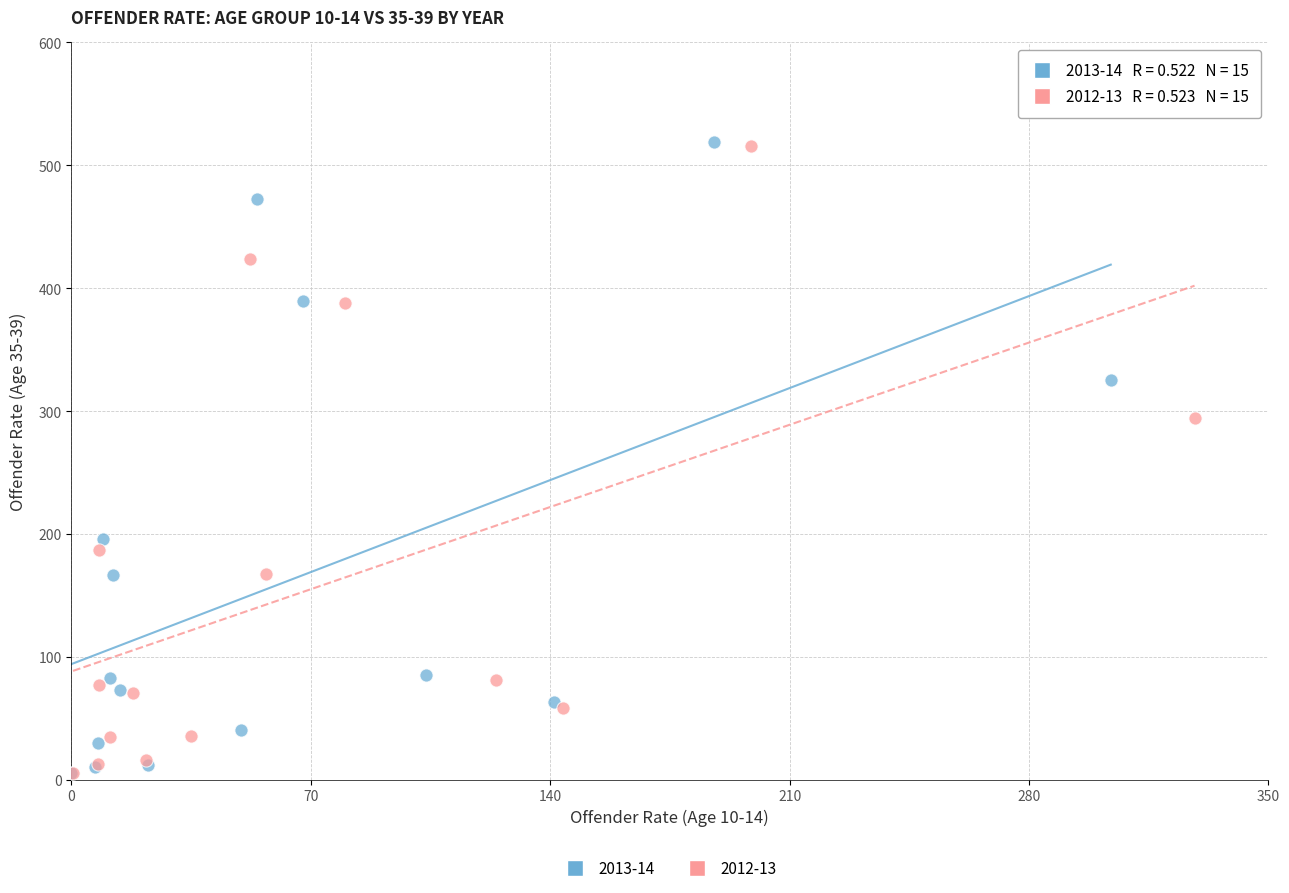

Which series has the largest Y range (max minus min)?

2013-14